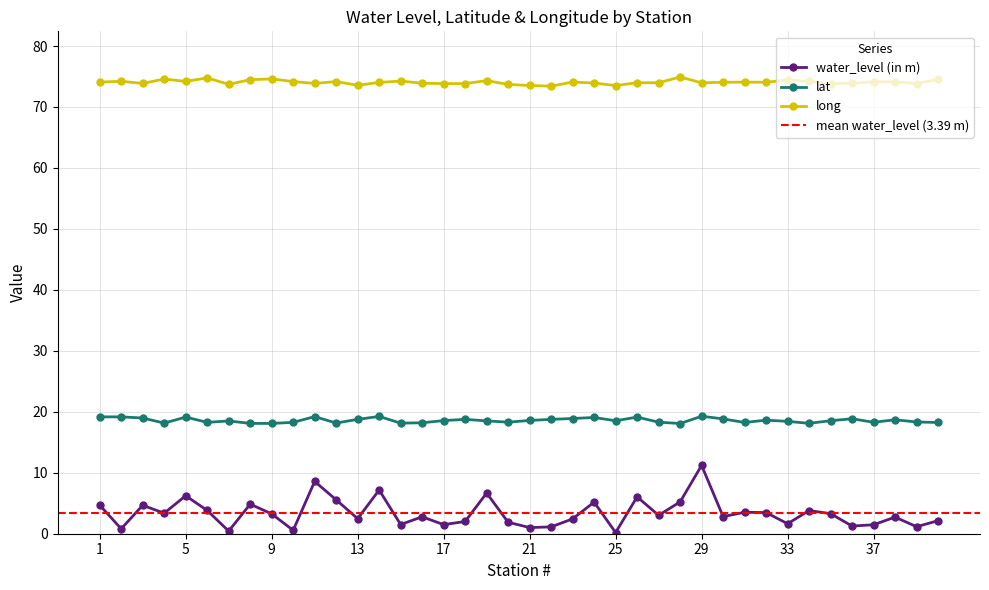

True or false: long and water_level (in m) cross at least once.

False